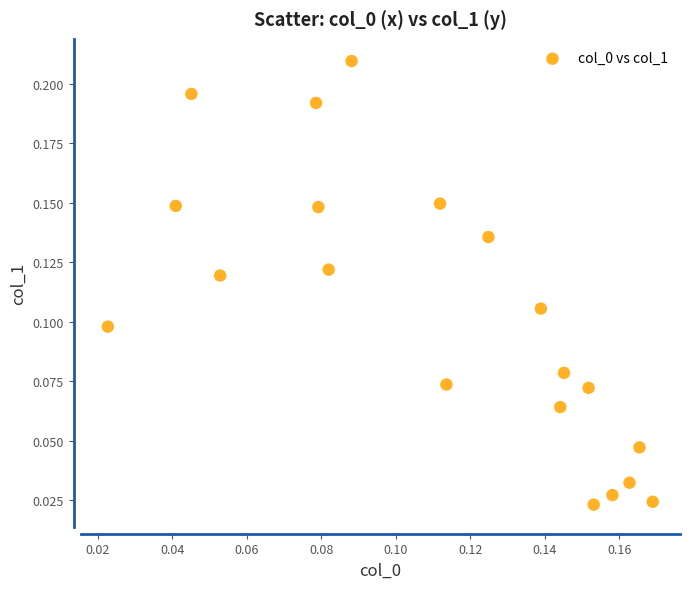

Count the number of points in this scatter plot.

20